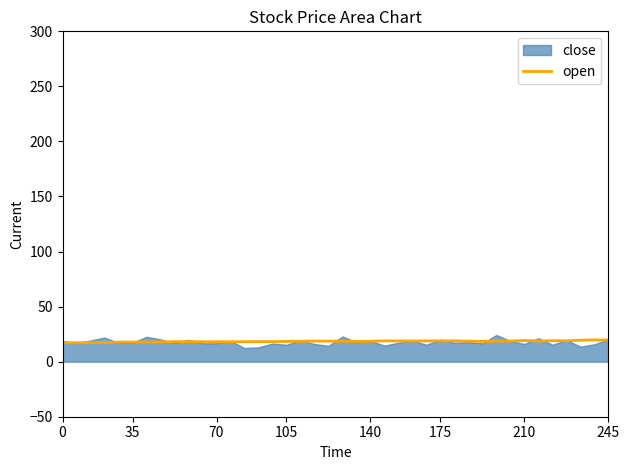

What is the maximum value for open?

19.8